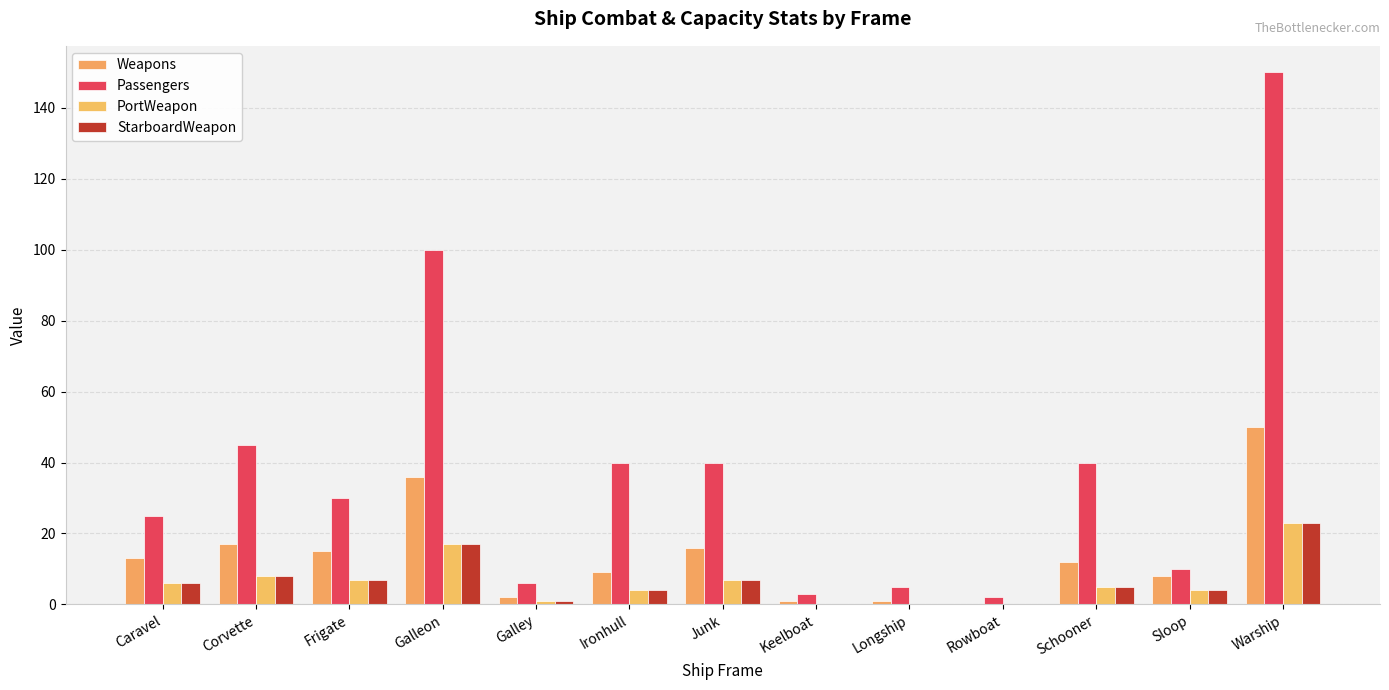

True or false: Passengers has a value of 25 at Caravel.

True